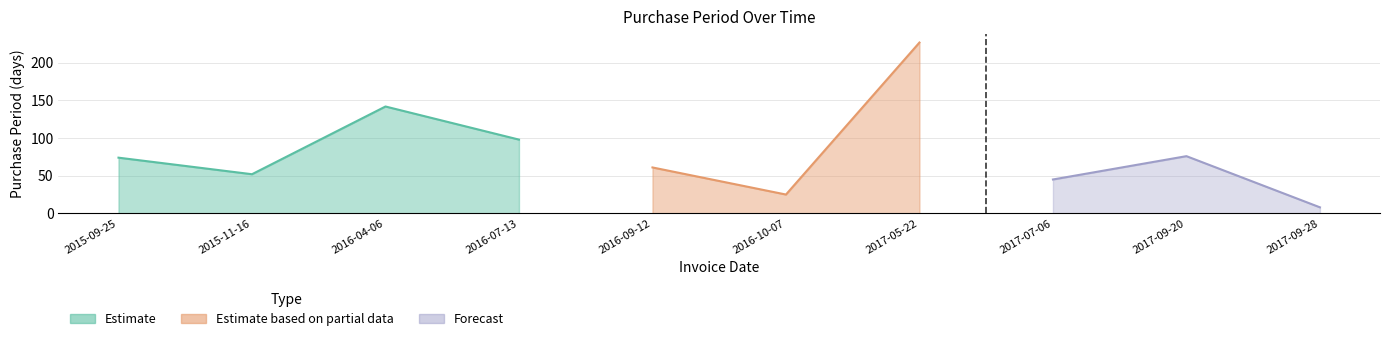

How many points are lower than both their immediate neighbors (excluding endpoints)?

3